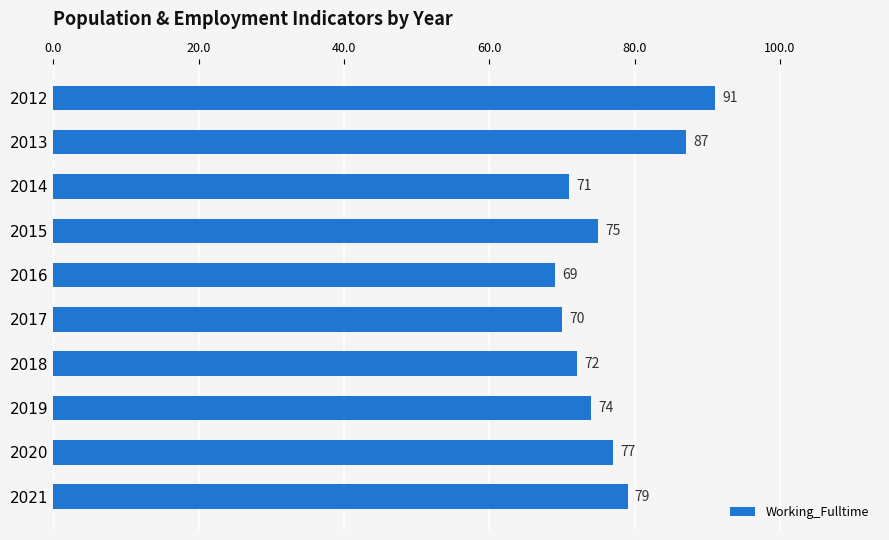

What is the difference between the maximum and minimum values?

22